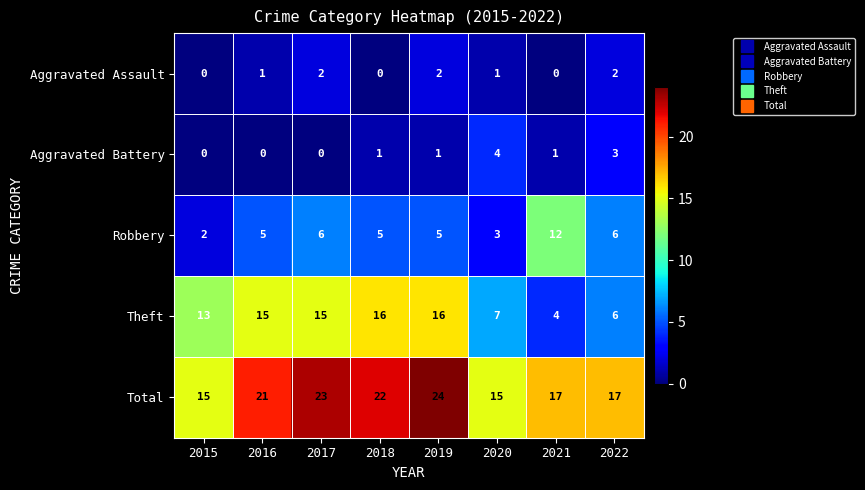

At which category is the sum across all series the highest?

2019